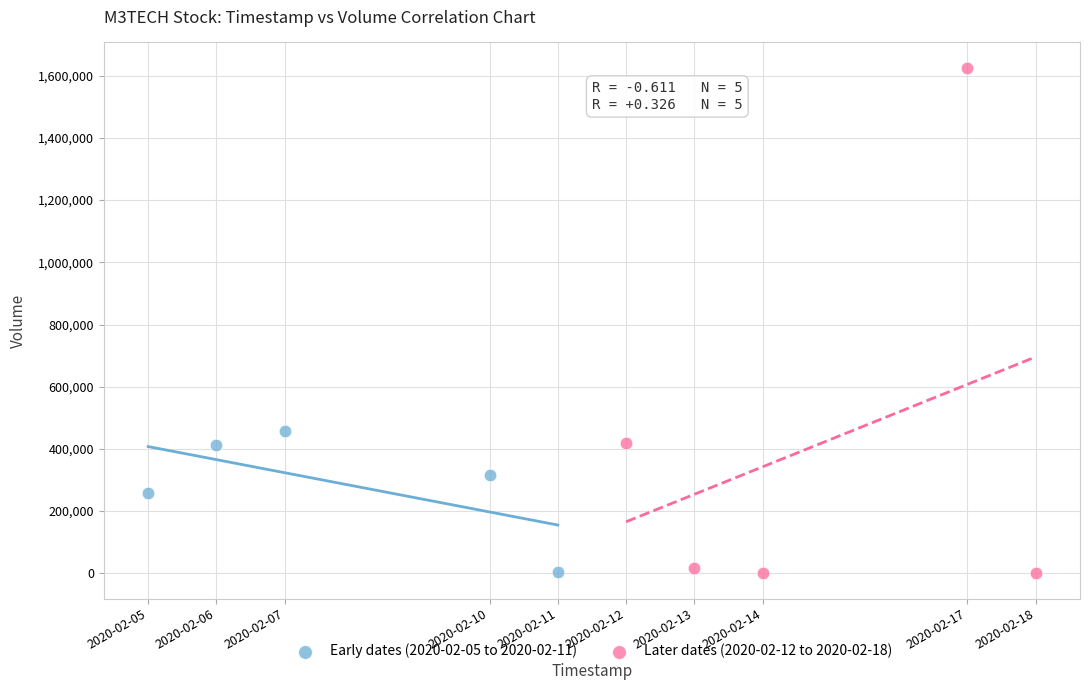

Which series has the largest Y range (max minus min)?

Later dates (2020-02-12 to 2020-02-18)